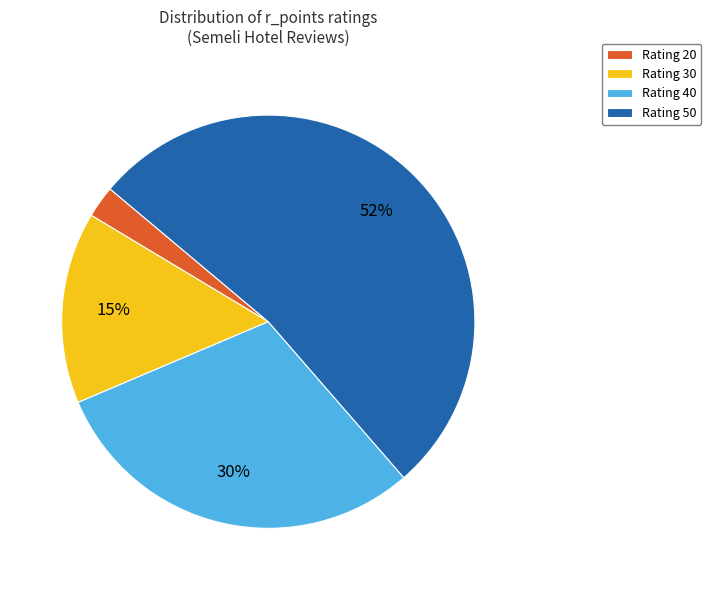

Does any single category account for the majority?

Yes